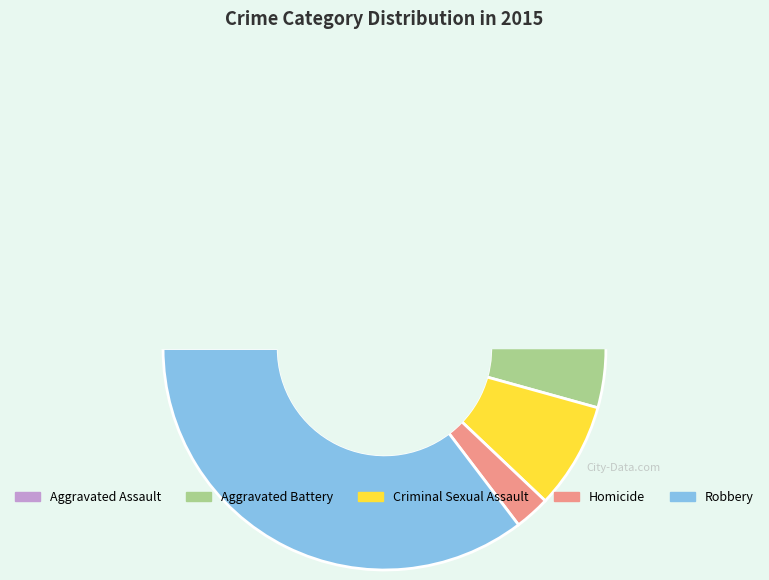

Which slice is the smallest?

Homicide